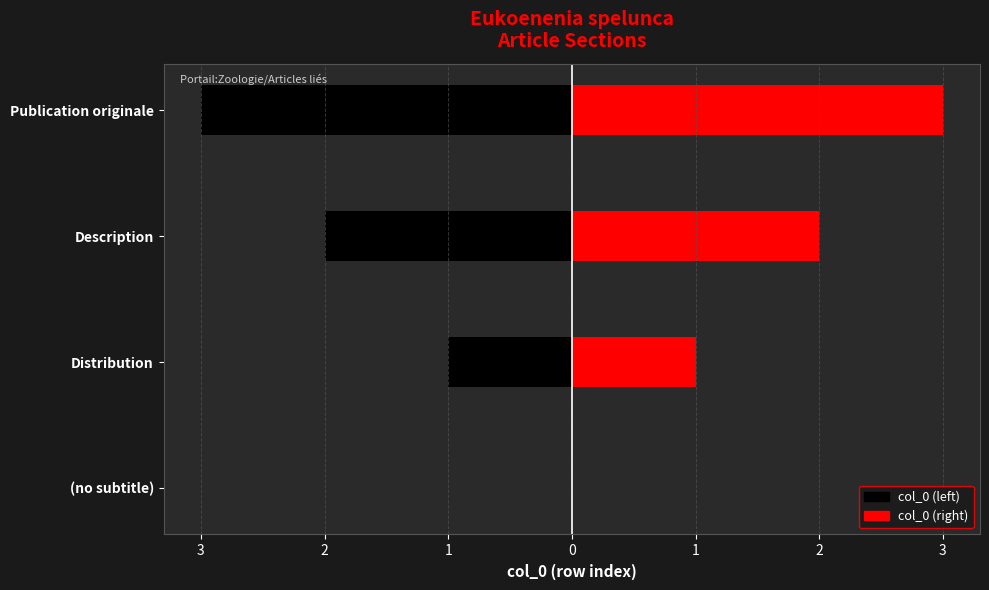

What is the difference between the maximum and minimum values in the col_0 (right) series?

3